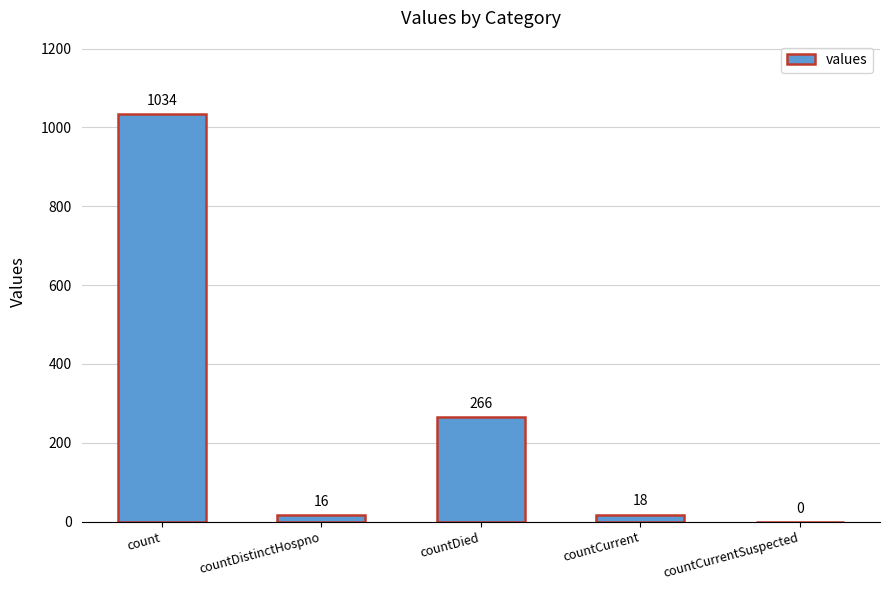

Which category has the highest value across all series?

count